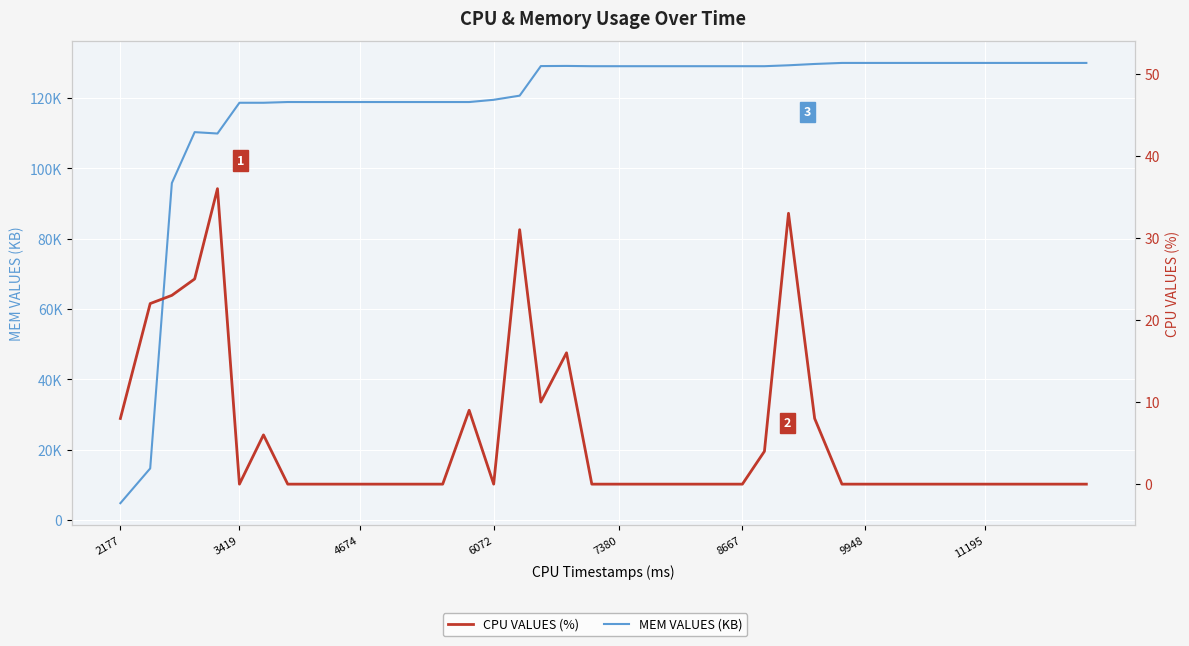

Reading right to left, what are all the values shown in this chart?

MEM VALUES (KB): 129970	129970	129970	129970	129970	129970	129970	129970	129970	129970	129970	129674	129299	129040	129040	129040	129040	129040	129040	129040	129040	129116	129075	120665	119486	118851	118851	118851	118851	118851	118851	118847	118853	118644	118643	109900	110292	95807	14676	4795
CPU VALUES (%): 0	0	0	0	0	0	0	0	0	0	0	8	33	4	0	0	0	0	0	0	0	16	10	31	0	9	0	0	0	0	0	0	0	6	0	36	25	23	22	8